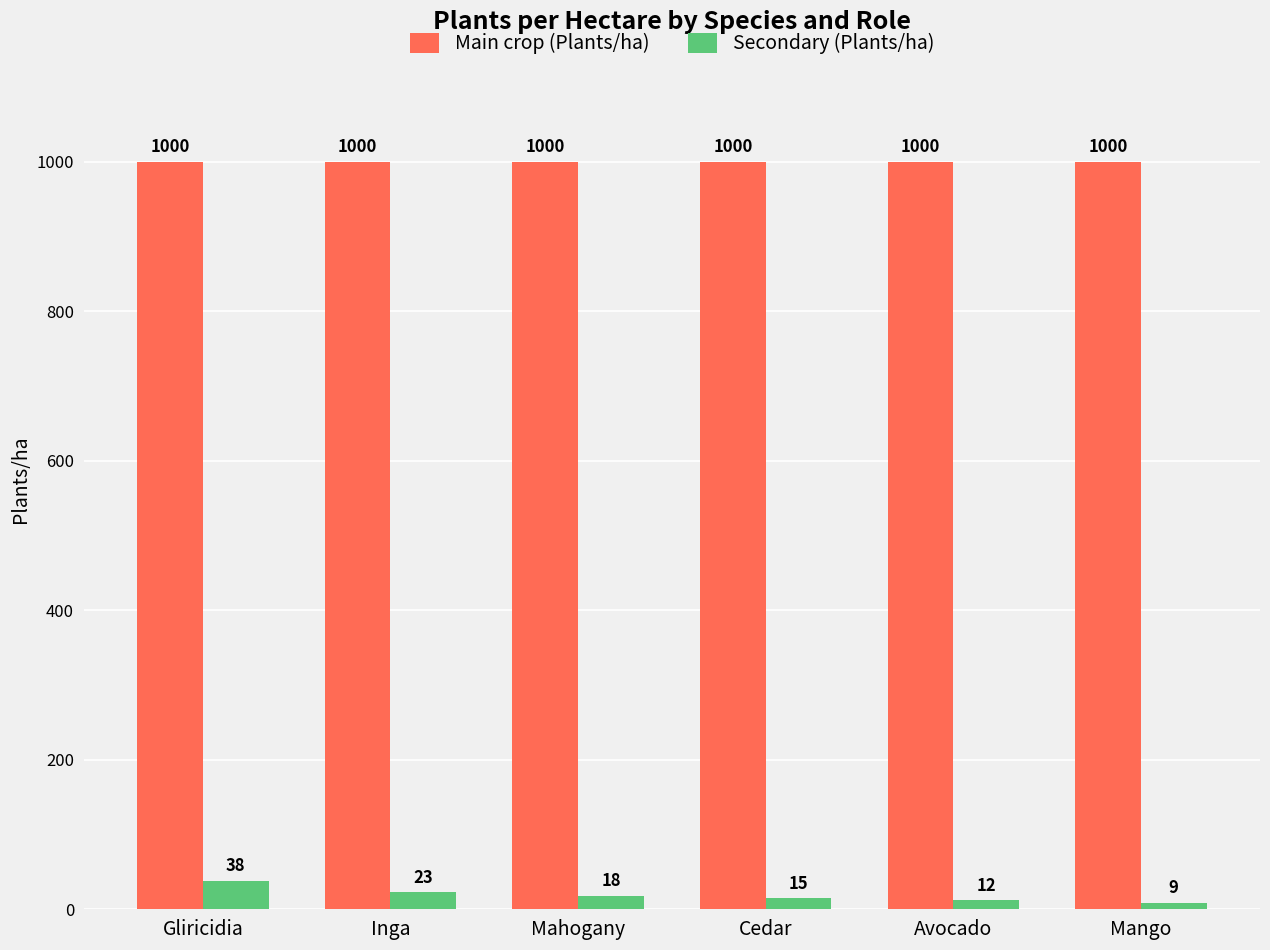

At how many categories does at least one series exceed 882?

6